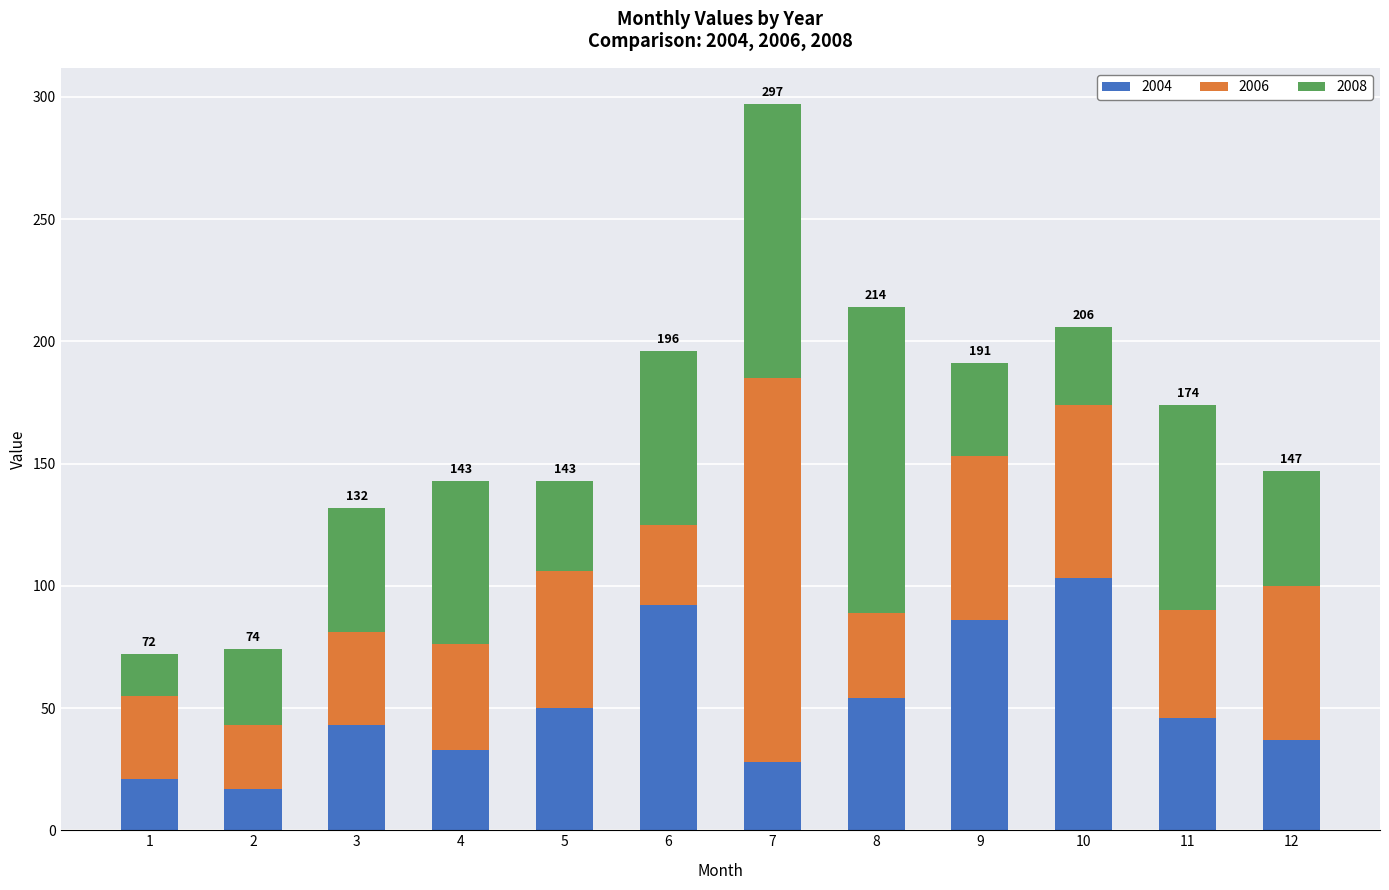

Which category has the highest value in the 2004 series?

10